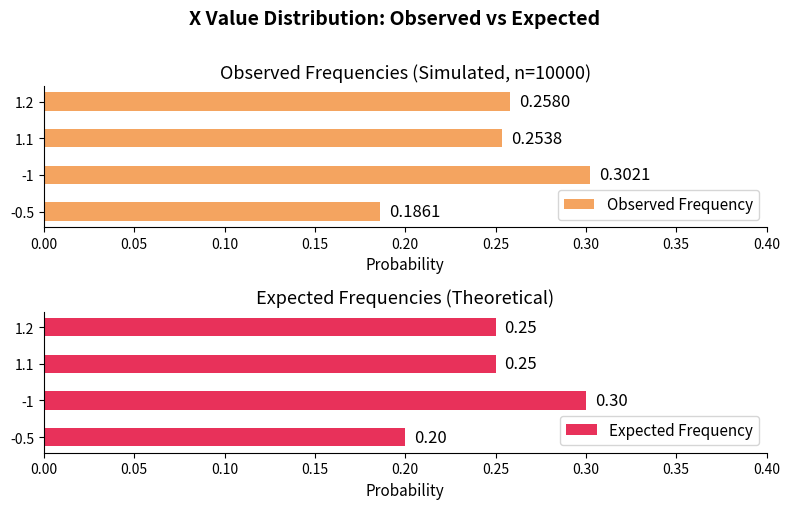

Which series has the largest total across all categories?

Observed Frequency